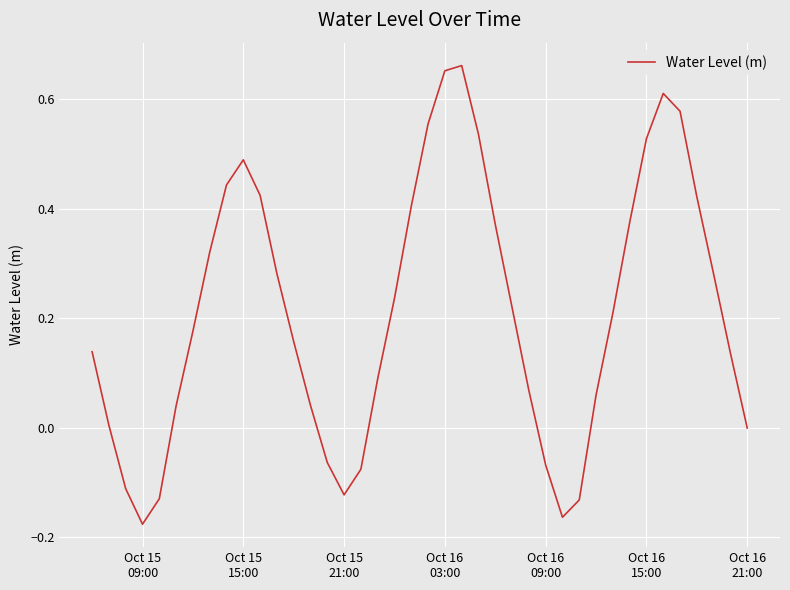

What is the difference between the maximum and minimum values?

0.8